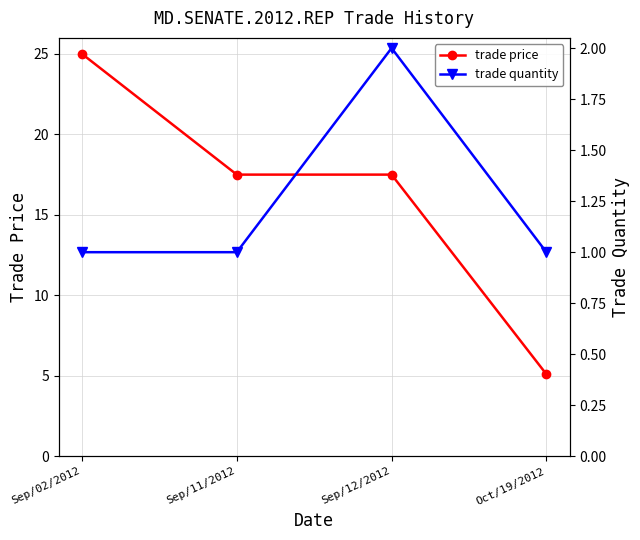

At which category does the chart reach its peak across all series?

Sep/02/2012